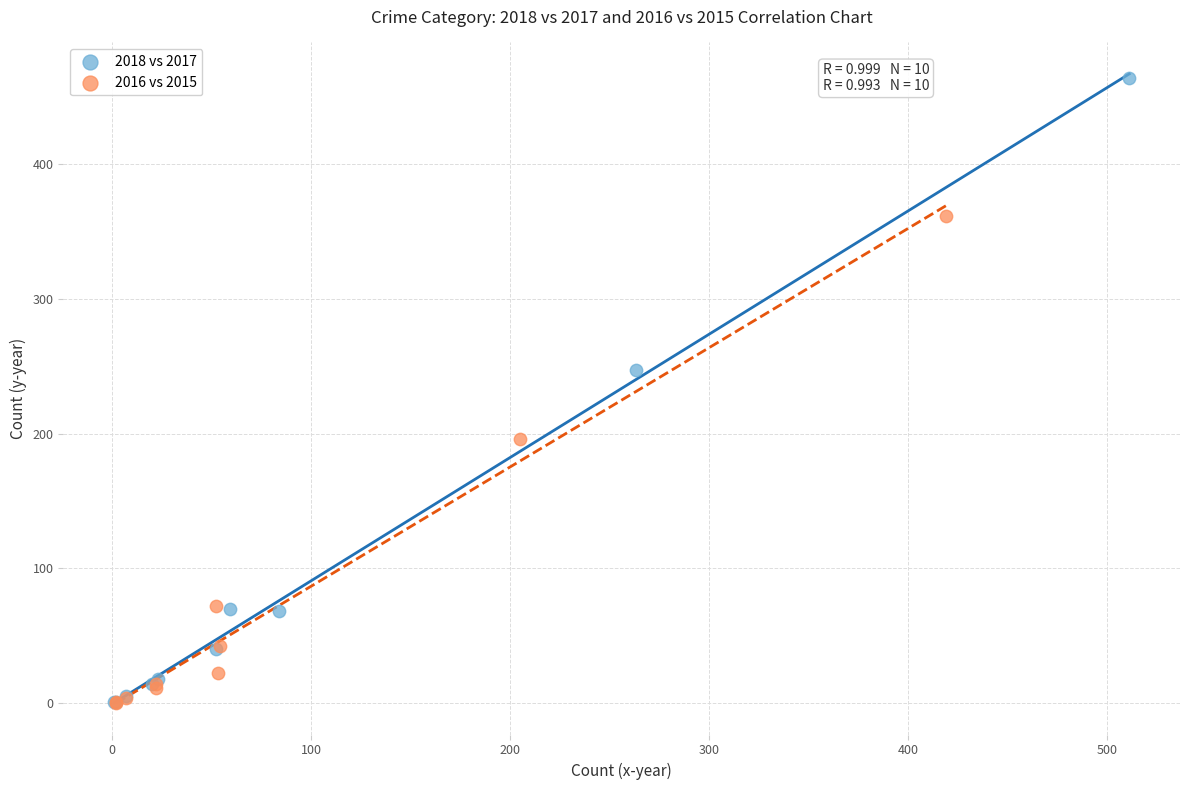

Which series has the widest spread of Y values?

2018 vs 2017